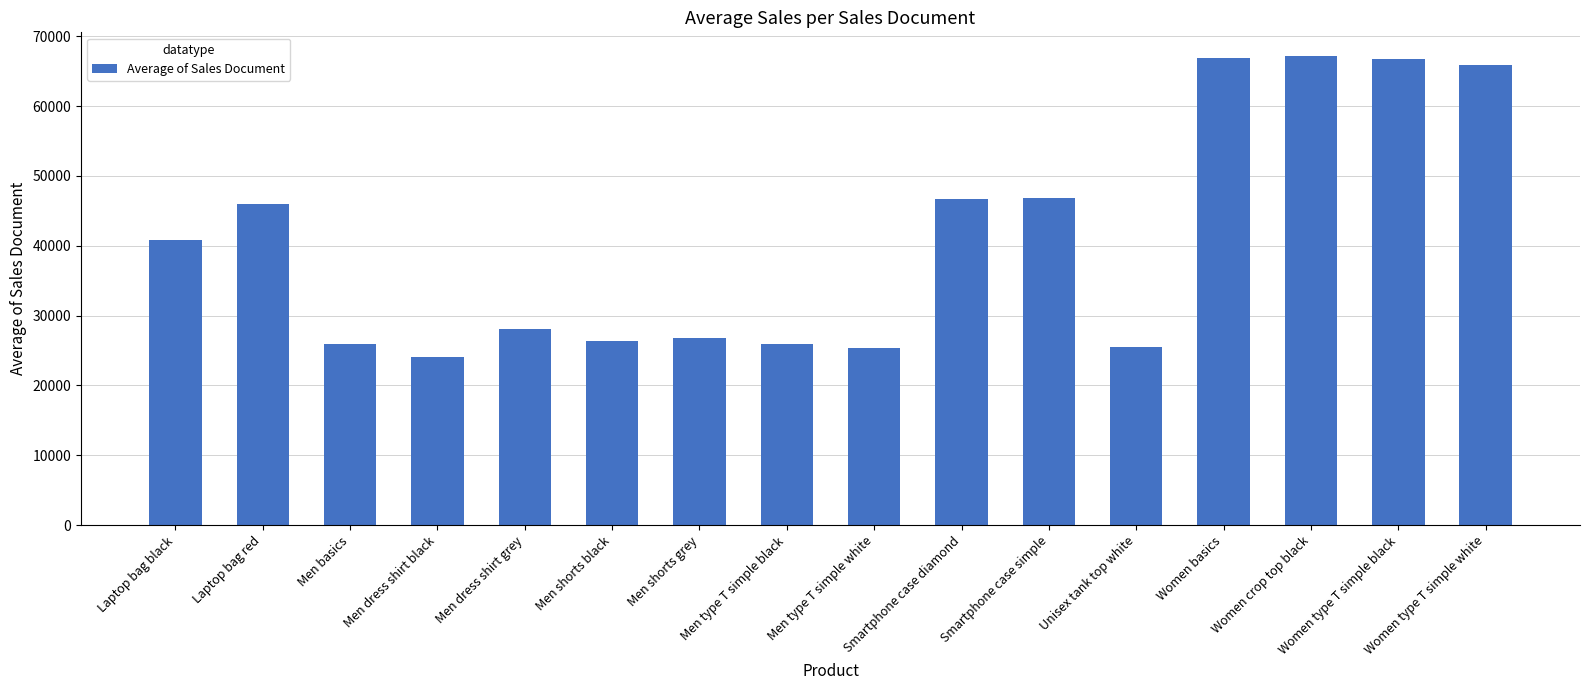

What is the average value?

40921.3